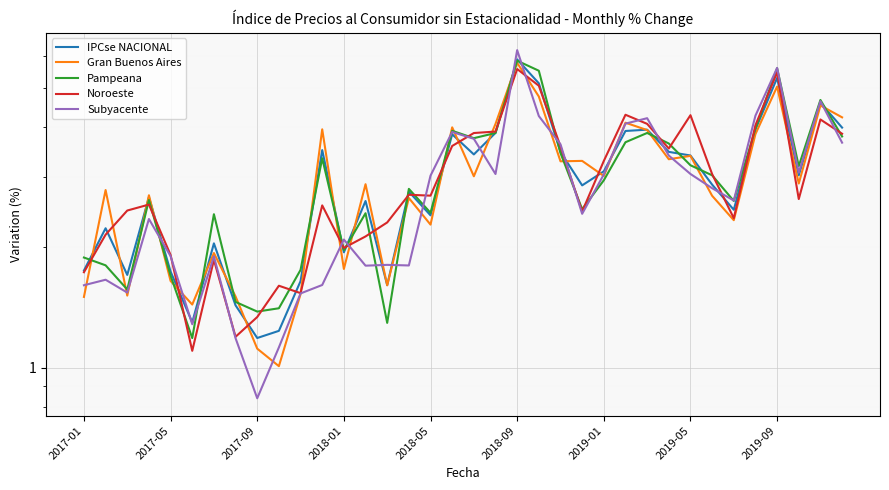

How many interior local valleys does the Gran Buenos Aires series have?

12